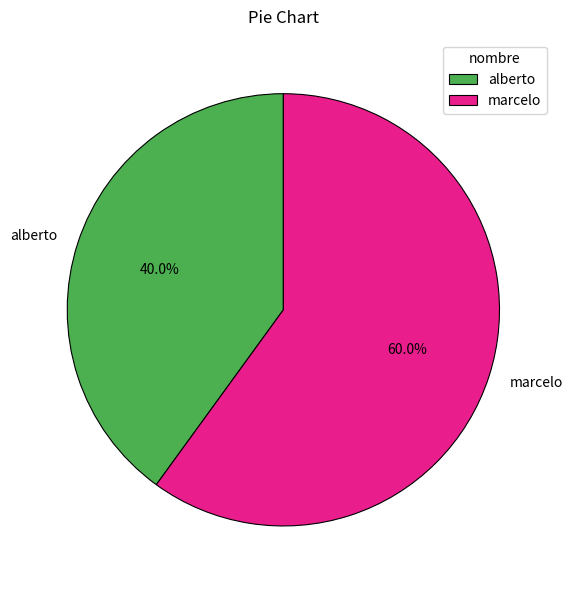

Which slice represents more than half of the pie?

marcelo